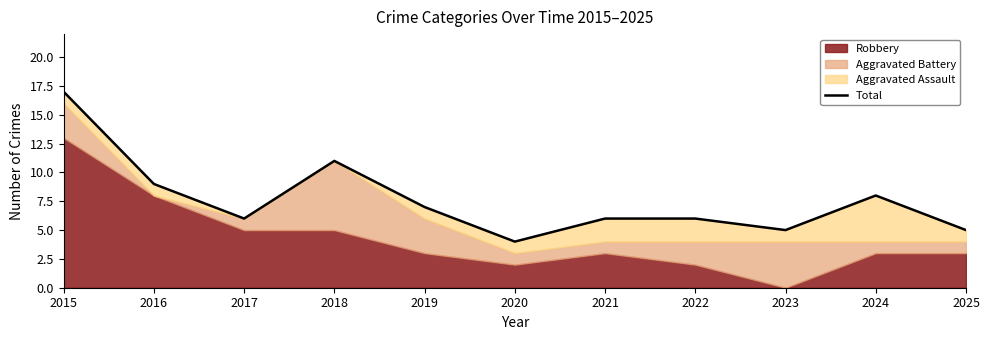

Does the chart have visible grid lines?

No